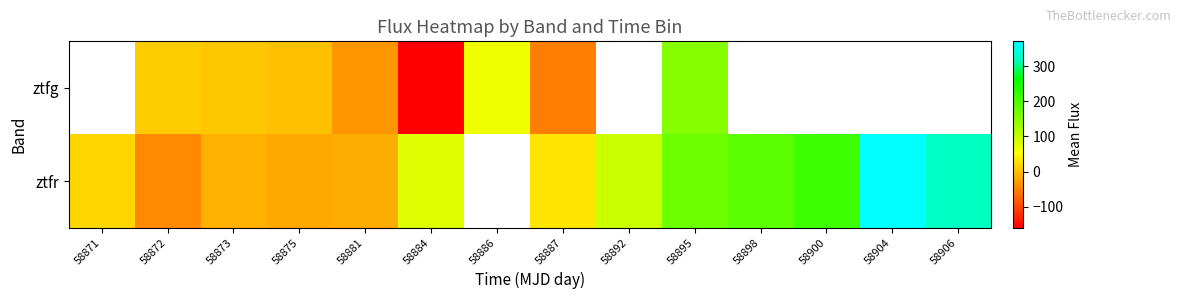

What is the minimum value for ztfr?

-45.0